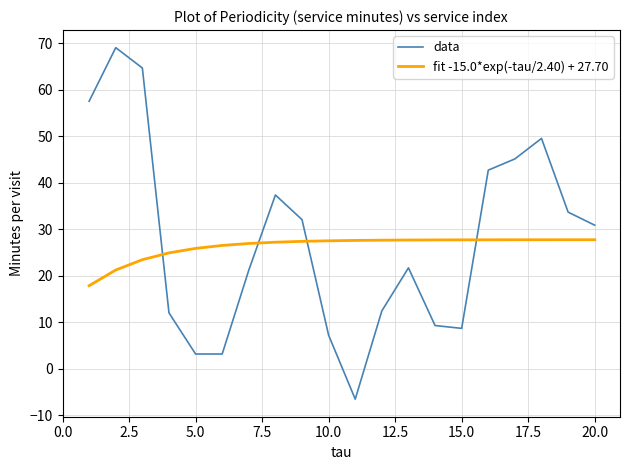

What are all the series names shown in the legend?

data, fit -15.0*exp(-tau/2.40) + 27.70